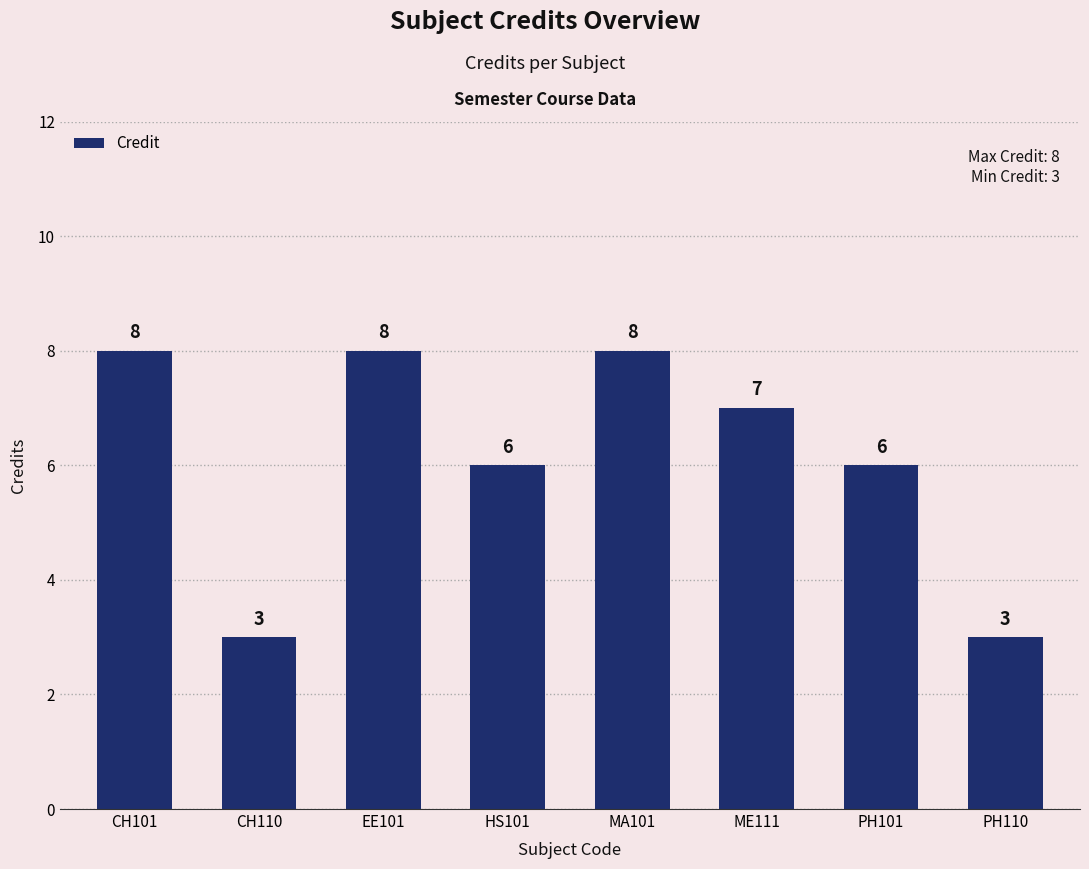

Is it true that the value at CH110 is 1?

False